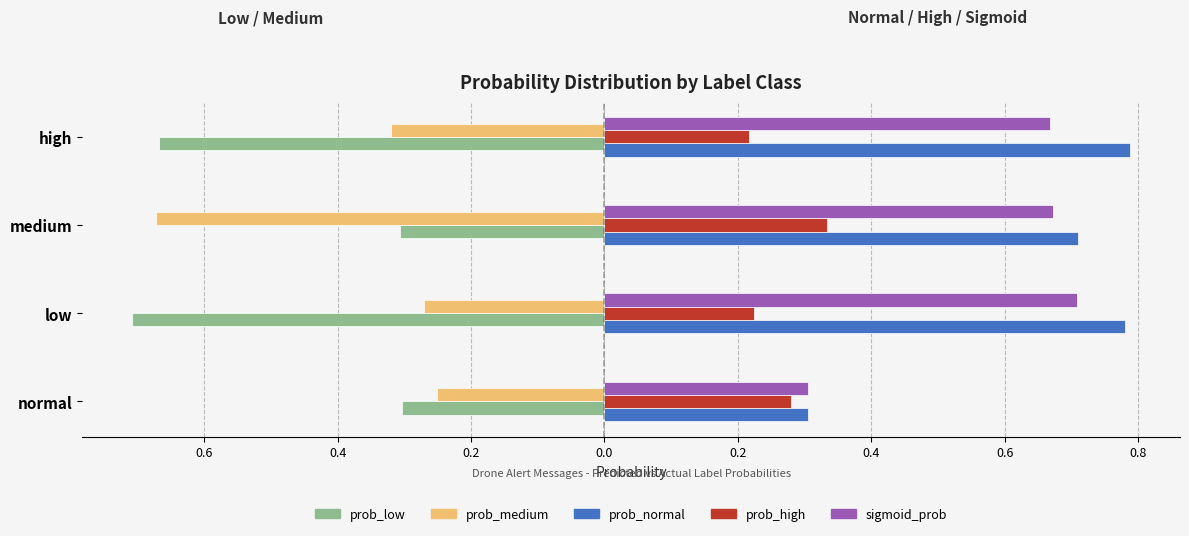

What are all the series names shown in the legend?

prob_low, prob_medium, prob_normal, prob_high, sigmoid_prob